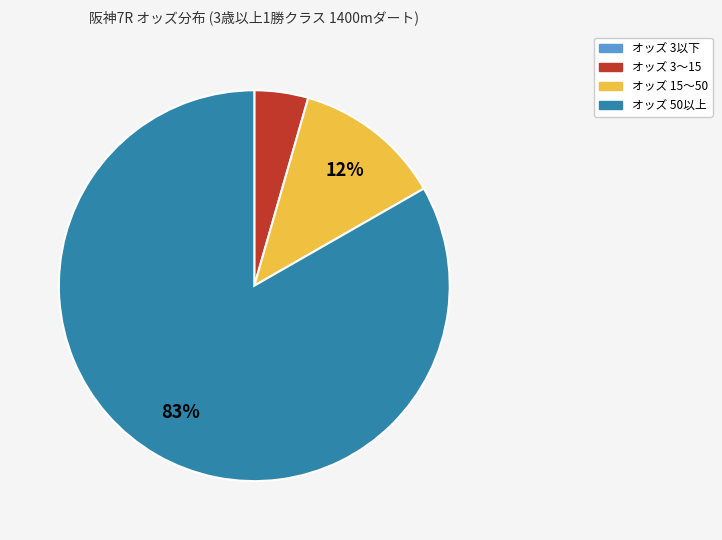

To the nearest percent, what is the average slice percentage?

25%